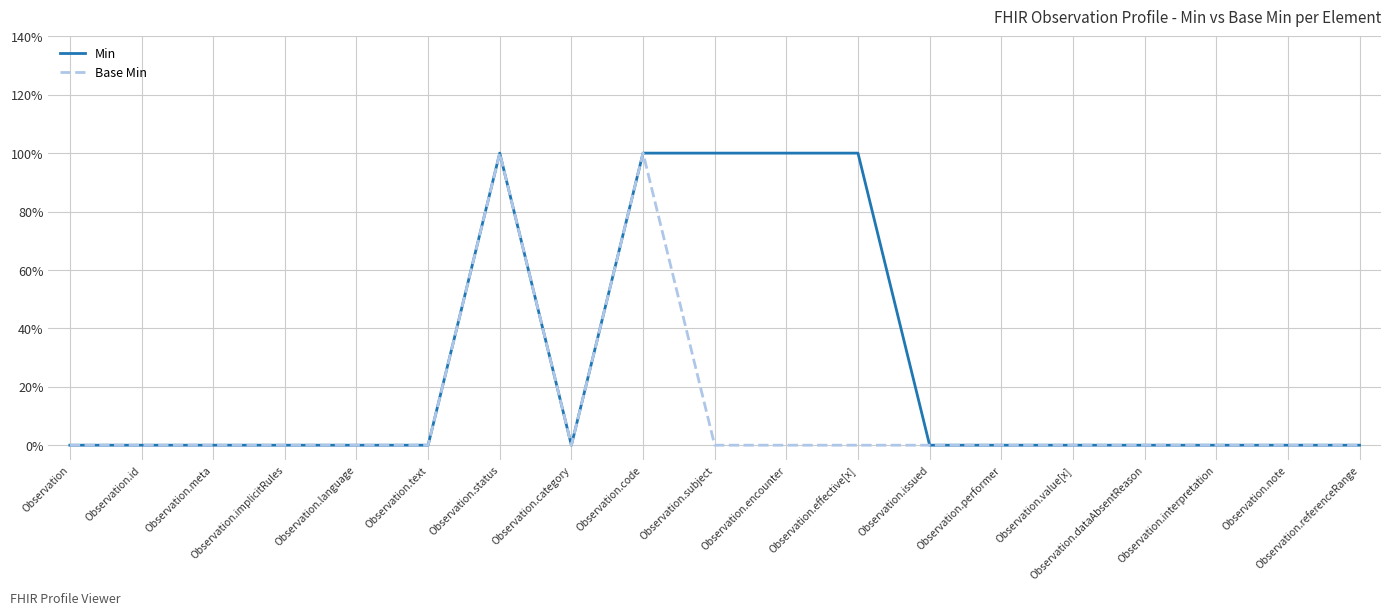

Reading left to right, list all the values displayed in this chart.

Min: Observation=0	Observation.id=0	Observation.meta=0	Observation.implicitRules=0	Observation.language=0	Observation.text=0	Observation.status=1	Observation.category=0	Observation.code=1	Observation.subject=1	Observation.encounter=1	Observation.effective[x]=1	Observation.issued=0	Observation.performer=0	Observation.value[x]=0	Observation.dataAbsentReason=0	Observation.interpretation=0	Observation.note=0	Observation.referenceRange=0
Base Min: Observation=0	Observation.id=0	Observation.meta=0	Observation.implicitRules=0	Observation.language=0	Observation.text=0	Observation.status=1	Observation.category=0	Observation.code=1	Observation.subject=0	Observation.encounter=0	Observation.effective[x]=0	Observation.issued=0	Observation.performer=0	Observation.value[x]=0	Observation.dataAbsentReason=0	Observation.interpretation=0	Observation.note=0	Observation.referenceRange=0